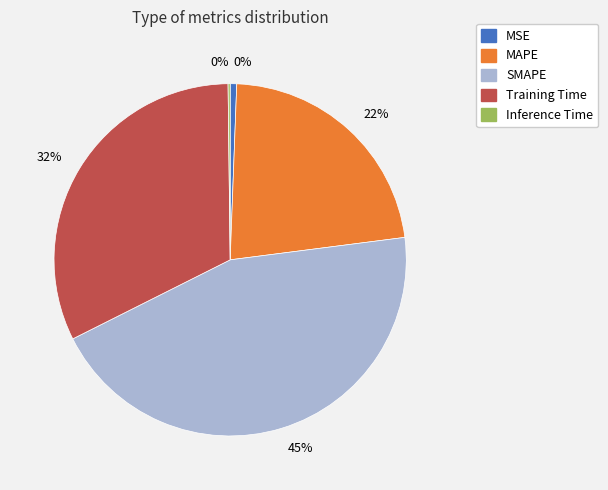

To the nearest percent, what is the difference between the largest and smallest slice percentages?

44%